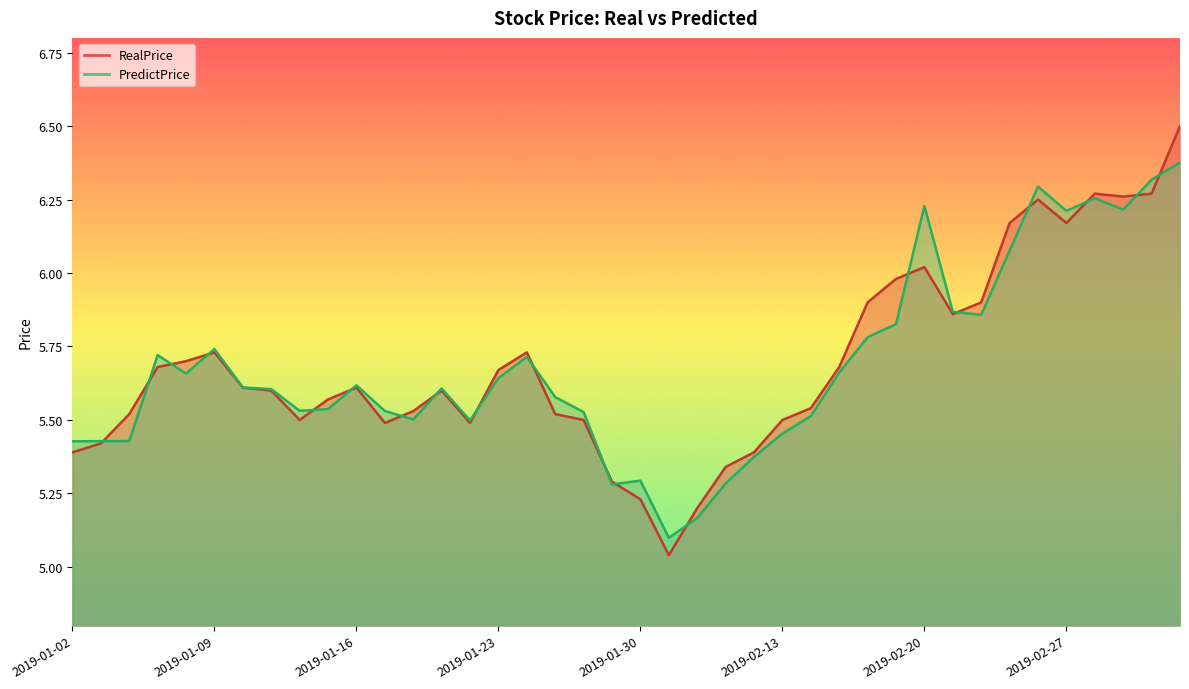

Which series has the largest total across all categories?

RealPrice